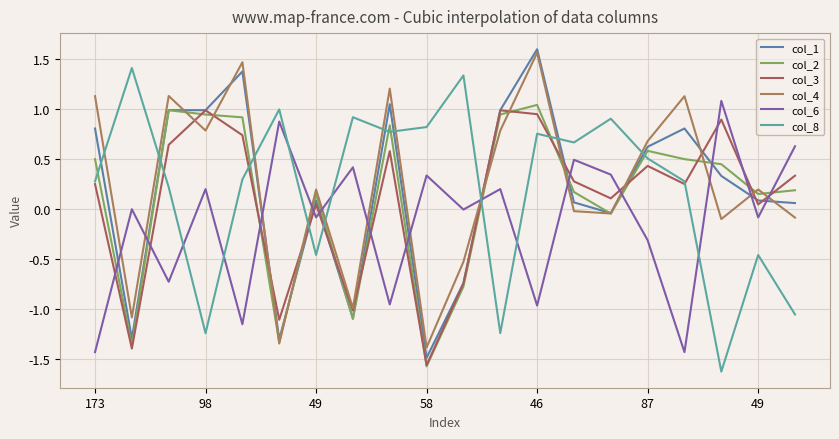

Which category has the lowest value in the col_1 series?

58